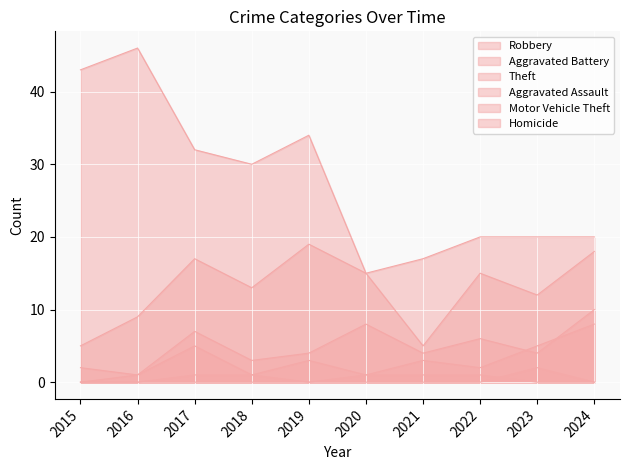

The Aggravated Battery series shows 4 at 2023. True or false?

True